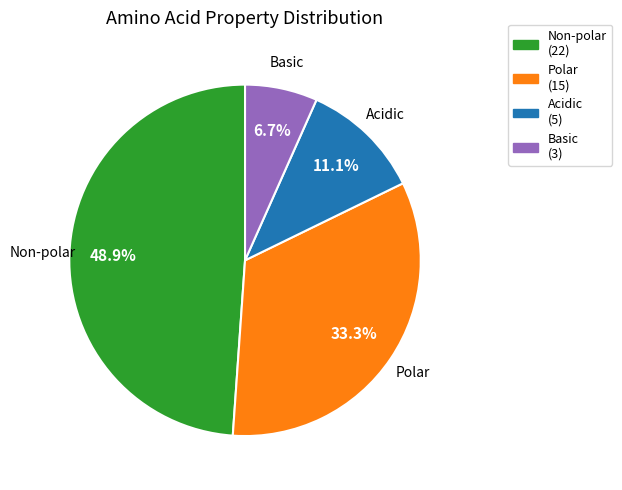

What is the largest slice in the pie chart?

Non-polar